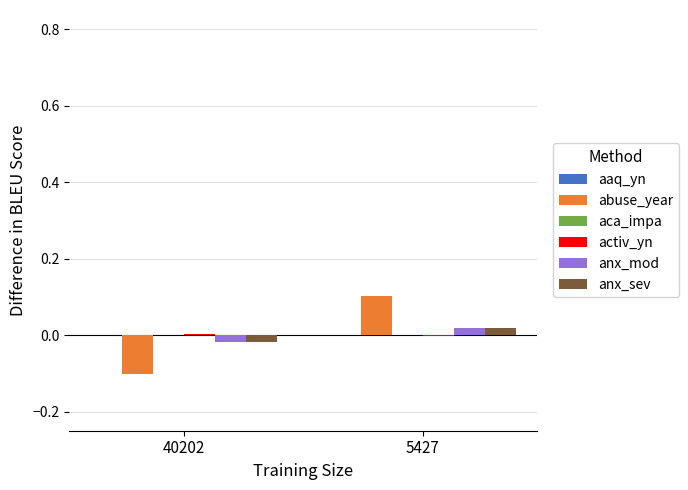

How many distinct data groups are displayed?

6